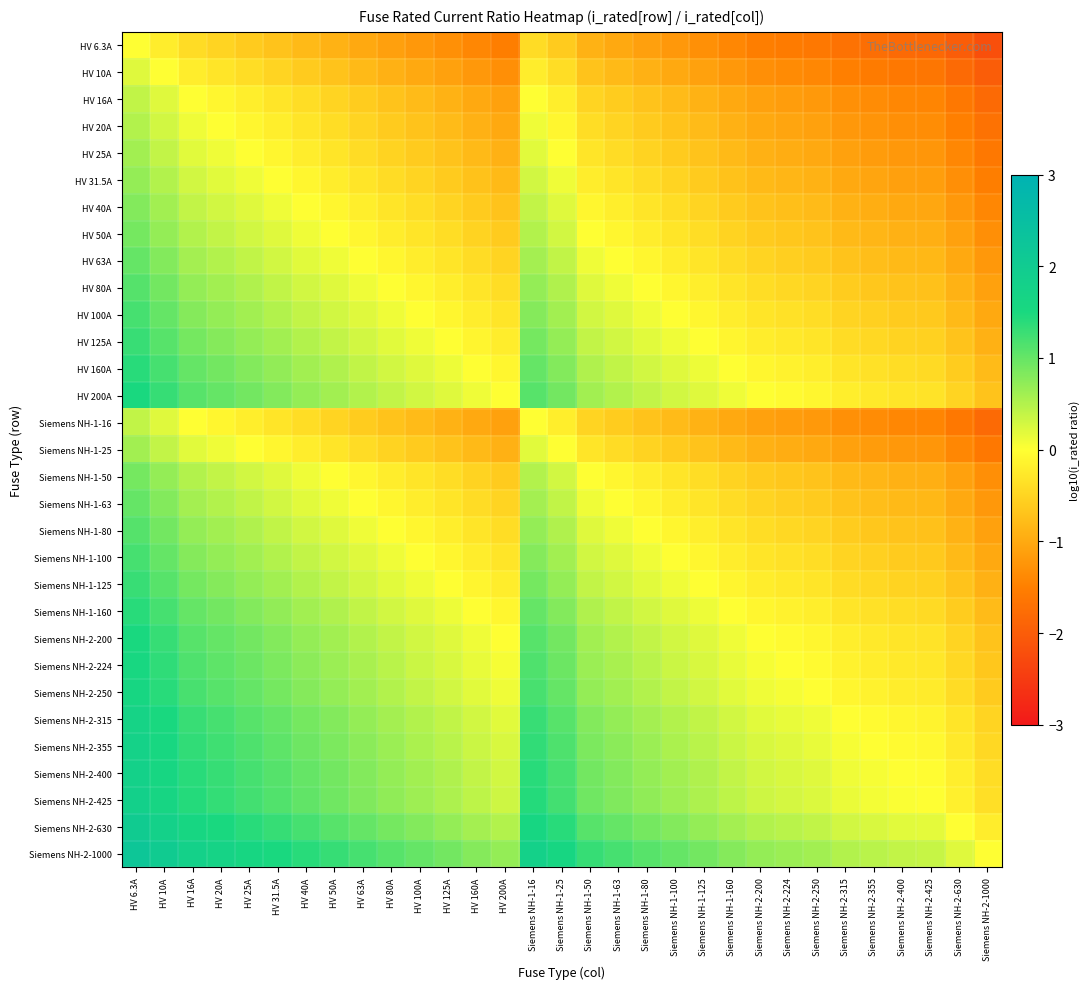

Reading left to right, what are all the values shown in this chart?

HV 6.3A: HV 6.3A=0.0	HV 10A=-0.2	HV 16A=-0.4	HV 20A=-0.5	HV 25A=-0.6	HV 31.5A=-0.7	HV 40A=-0.8	HV 50A=-0.9	HV 63A=-1.0	HV 80A=-1.1	HV 100A=-1.2	HV 125A=-1.3	HV 160A=-1.4	HV 200A=-1.5	Siemens NH-1-16=-0.4	Siemens NH-1-25=-0.6	Siemens NH-1-50=-0.9	Siemens NH-1-63=-1.0	Siemens NH-1-80=-1.1	Siemens NH-1-100=-1.2	Siemens NH-1-125=-1.3	Siemens NH-1-160=-1.4	Siemens NH-2-200=-1.5	Siemens NH-2-224=-1.6	Siemens NH-2-250=-1.6	Siemens NH-2-315=-1.7	Siemens NH-2-355=-1.8	Siemens NH-2-400=-1.8	Siemens NH-2-425=-1.8	Siemens NH-2-630=-2.0	Siemens NH-2-1000=-2.2
HV 10A: HV 6.3A=0.2	HV 10A=0.0	HV 16A=-0.2	HV 20A=-0.3	HV 25A=-0.4	HV 31.5A=-0.5	HV 40A=-0.6	HV 50A=-0.7	HV 63A=-0.8	HV 80A=-0.9	HV 100A=-1.0	HV 125A=-1.1	HV 160A=-1.2	HV 200A=-1.3	Siemens NH-1-16=-0.2	Siemens NH-1-25=-0.4	Siemens NH-1-50=-0.7	Siemens NH-1-63=-0.8	Siemens NH-1-80=-0.9	Siemens NH-1-100=-1.0	Siemens NH-1-125=-1.1	Siemens NH-1-160=-1.2	Siemens NH-2-200=-1.3	Siemens NH-2-224=-1.4	Siemens NH-2-250=-1.4	Siemens NH-2-315=-1.5	Siemens NH-2-355=-1.6	Siemens NH-2-400=-1.6	Siemens NH-2-425=-1.6	Siemens NH-2-630=-1.8	Siemens NH-2-1000=-2.0
HV 16A: HV 6.3A=0.4	HV 10A=0.2	HV 16A=0.0	HV 20A=-0.1	HV 25A=-0.2	HV 31.5A=-0.3	HV 40A=-0.4	HV 50A=-0.5	HV 63A=-0.6	HV 80A=-0.7	HV 100A=-0.8	HV 125A=-0.9	HV 160A=-1.0	HV 200A=-1.1	Siemens NH-1-16=0.0	Siemens NH-1-25=-0.2	Siemens NH-1-50=-0.5	Siemens NH-1-63=-0.6	Siemens NH-1-80=-0.7	Siemens NH-1-100=-0.8	Siemens NH-1-125=-0.9	Siemens NH-1-160=-1.0	Siemens NH-2-200=-1.1	Siemens NH-2-224=-1.1	Siemens NH-2-250=-1.2	Siemens NH-2-315=-1.3	Siemens NH-2-355=-1.3	Siemens NH-2-400=-1.4	Siemens NH-2-425=-1.4	Siemens NH-2-630=-1.6	Siemens NH-2-1000=-1.8
HV 20A: HV 6.3A=0.5	HV 10A=0.3	HV 16A=0.1	HV 20A=0.0	HV 25A=-0.1	HV 31.5A=-0.2	HV 40A=-0.3	HV 50A=-0.4	HV 63A=-0.5	HV 80A=-0.6	HV 100A=-0.7	HV 125A=-0.8	HV 160A=-0.9	HV 200A=-1.0	Siemens NH-1-16=0.1	Siemens NH-1-25=-0.1	Siemens NH-1-50=-0.4	Siemens NH-1-63=-0.5	Siemens NH-1-80=-0.6	Siemens NH-1-100=-0.7	Siemens NH-1-125=-0.8	Siemens NH-1-160=-0.9	Siemens NH-2-200=-1.0	Siemens NH-2-224=-1.0	Siemens NH-2-250=-1.1	Siemens NH-2-315=-1.2	Siemens NH-2-355=-1.2	Siemens NH-2-400=-1.3	Siemens NH-2-425=-1.3	Siemens NH-2-630=-1.5	Siemens NH-2-1000=-1.7
HV 25A: HV 6.3A=0.6	HV 10A=0.4	HV 16A=0.2	HV 20A=0.1	HV 25A=0.0	HV 31.5A=-0.1	HV 40A=-0.2	HV 50A=-0.3	HV 63A=-0.4	HV 80A=-0.5	HV 100A=-0.6	HV 125A=-0.7	HV 160A=-0.8	HV 200A=-0.9	Siemens NH-1-16=0.2	Siemens NH-1-25=0.0	Siemens NH-1-50=-0.3	Siemens NH-1-63=-0.4	Siemens NH-1-80=-0.5	Siemens NH-1-100=-0.6	Siemens NH-1-125=-0.7	Siemens NH-1-160=-0.8	Siemens NH-2-200=-0.9	Siemens NH-2-224=-1.0	Siemens NH-2-250=-1.0	Siemens NH-2-315=-1.1	Siemens NH-2-355=-1.2	Siemens NH-2-400=-1.2	Siemens NH-2-425=-1.2	Siemens NH-2-630=-1.4	Siemens NH-2-1000=-1.6
HV 31.5A: HV 6.3A=0.7	HV 10A=0.5	HV 16A=0.3	HV 20A=0.2	HV 25A=0.1	HV 31.5A=0.0	HV 40A=-0.1	HV 50A=-0.2	HV 63A=-0.3	HV 80A=-0.4	HV 100A=-0.5	HV 125A=-0.6	HV 160A=-0.7	HV 200A=-0.8	Siemens NH-1-16=0.3	Siemens NH-1-25=0.1	Siemens NH-1-50=-0.2	Siemens NH-1-63=-0.3	Siemens NH-1-80=-0.4	Siemens NH-1-100=-0.5	Siemens NH-1-125=-0.6	Siemens NH-1-160=-0.7	Siemens NH-2-200=-0.8	Siemens NH-2-224=-0.9	Siemens NH-2-250=-0.9	Siemens NH-2-315=-1.0	Siemens NH-2-355=-1.1	Siemens NH-2-400=-1.1	Siemens NH-2-425=-1.1	Siemens NH-2-630=-1.3	Siemens NH-2-1000=-1.5
HV 40A: HV 6.3A=0.8	HV 10A=0.6	HV 16A=0.4	HV 20A=0.3	HV 25A=0.2	HV 31.5A=0.1	HV 40A=0.0	HV 50A=-0.1	HV 63A=-0.2	HV 80A=-0.3	HV 100A=-0.4	HV 125A=-0.5	HV 160A=-0.6	HV 200A=-0.7	Siemens NH-1-16=0.4	Siemens NH-1-25=0.2	Siemens NH-1-50=-0.1	Siemens NH-1-63=-0.2	Siemens NH-1-80=-0.3	Siemens NH-1-100=-0.4	Siemens NH-1-125=-0.5	Siemens NH-1-160=-0.6	Siemens NH-2-200=-0.7	Siemens NH-2-224=-0.7	Siemens NH-2-250=-0.8	Siemens NH-2-315=-0.9	Siemens NH-2-355=-0.9	Siemens NH-2-400=-1.0	Siemens NH-2-425=-1.0	Siemens NH-2-630=-1.2	Siemens NH-2-1000=-1.4
HV 50A: HV 6.3A=0.9	HV 10A=0.7	HV 16A=0.5	HV 20A=0.4	HV 25A=0.3	HV 31.5A=0.2	HV 40A=0.1	HV 50A=0.0	HV 63A=-0.1	HV 80A=-0.2	HV 100A=-0.3	HV 125A=-0.4	HV 160A=-0.5	HV 200A=-0.6	Siemens NH-1-16=0.5	Siemens NH-1-25=0.3	Siemens NH-1-50=0.0	Siemens NH-1-63=-0.1	Siemens NH-1-80=-0.2	Siemens NH-1-100=-0.3	Siemens NH-1-125=-0.4	Siemens NH-1-160=-0.5	Siemens NH-2-200=-0.6	Siemens NH-2-224=-0.7	Siemens NH-2-250=-0.7	Siemens NH-2-315=-0.8	Siemens NH-2-355=-0.9	Siemens NH-2-400=-0.9	Siemens NH-2-425=-0.9	Siemens NH-2-630=-1.1	Siemens NH-2-1000=-1.3
HV 63A: HV 6.3A=1.0	HV 10A=0.8	HV 16A=0.6	HV 20A=0.5	HV 25A=0.4	HV 31.5A=0.3	HV 40A=0.2	HV 50A=0.1	HV 63A=0.0	HV 80A=-0.1	HV 100A=-0.2	HV 125A=-0.3	HV 160A=-0.4	HV 200A=-0.5	Siemens NH-1-16=0.6	Siemens NH-1-25=0.4	Siemens NH-1-50=0.1	Siemens NH-1-63=0.0	Siemens NH-1-80=-0.1	Siemens NH-1-100=-0.2	Siemens NH-1-125=-0.3	Siemens NH-1-160=-0.4	Siemens NH-2-200=-0.5	Siemens NH-2-224=-0.6	Siemens NH-2-250=-0.6	Siemens NH-2-315=-0.7	Siemens NH-2-355=-0.8	Siemens NH-2-400=-0.8	Siemens NH-2-425=-0.8	Siemens NH-2-630=-1.0	Siemens NH-2-1000=-1.2
HV 80A: HV 6.3A=1.1	HV 10A=0.9	HV 16A=0.7	HV 20A=0.6	HV 25A=0.5	HV 31.5A=0.4	HV 40A=0.3	HV 50A=0.2	HV 63A=0.1	HV 80A=0.0	HV 100A=-0.1	HV 125A=-0.2	HV 160A=-0.3	HV 200A=-0.4	Siemens NH-1-16=0.7	Siemens NH-1-25=0.5	Siemens NH-1-50=0.2	Siemens NH-1-63=0.1	Siemens NH-1-80=0.0	Siemens NH-1-100=-0.1	Siemens NH-1-125=-0.2	Siemens NH-1-160=-0.3	Siemens NH-2-200=-0.4	Siemens NH-2-224=-0.4	Siemens NH-2-250=-0.5	Siemens NH-2-315=-0.6	Siemens NH-2-355=-0.6	Siemens NH-2-400=-0.7	Siemens NH-2-425=-0.7	Siemens NH-2-630=-0.9	Siemens NH-2-1000=-1.1
HV 100A: HV 6.3A=1.2	HV 10A=1.0	HV 16A=0.8	HV 20A=0.7	HV 25A=0.6	HV 31.5A=0.5	HV 40A=0.4	HV 50A=0.3	HV 63A=0.2	HV 80A=0.1	HV 100A=0.0	HV 125A=-0.1	HV 160A=-0.2	HV 200A=-0.3	Siemens NH-1-16=0.8	Siemens NH-1-25=0.6	Siemens NH-1-50=0.3	Siemens NH-1-63=0.2	Siemens NH-1-80=0.1	Siemens NH-1-100=0.0	Siemens NH-1-125=-0.1	Siemens NH-1-160=-0.2	Siemens NH-2-200=-0.3	Siemens NH-2-224=-0.4	Siemens NH-2-250=-0.4	Siemens NH-2-315=-0.5	Siemens NH-2-355=-0.6	Siemens NH-2-400=-0.6	Siemens NH-2-425=-0.6	Siemens NH-2-630=-0.8	Siemens NH-2-1000=-1.0
HV 125A: HV 6.3A=1.3	HV 10A=1.1	HV 16A=0.9	HV 20A=0.8	HV 25A=0.7	HV 31.5A=0.6	HV 40A=0.5	HV 50A=0.4	HV 63A=0.3	HV 80A=0.2	HV 100A=0.1	HV 125A=0.0	HV 160A=-0.1	HV 200A=-0.2	Siemens NH-1-16=0.9	Siemens NH-1-25=0.7	Siemens NH-1-50=0.4	Siemens NH-1-63=0.3	Siemens NH-1-80=0.2	Siemens NH-1-100=0.1	Siemens NH-1-125=0.0	Siemens NH-1-160=-0.1	Siemens NH-2-200=-0.2	Siemens NH-2-224=-0.3	Siemens NH-2-250=-0.3	Siemens NH-2-315=-0.4	Siemens NH-2-355=-0.5	Siemens NH-2-400=-0.5	Siemens NH-2-425=-0.5	Siemens NH-2-630=-0.7	Siemens NH-2-1000=-0.9
HV 160A: HV 6.3A=1.4	HV 10A=1.2	HV 16A=1.0	HV 20A=0.9	HV 25A=0.8	HV 31.5A=0.7	HV 40A=0.6	HV 50A=0.5	HV 63A=0.4	HV 80A=0.3	HV 100A=0.2	HV 125A=0.1	HV 160A=0.0	HV 200A=-0.1	Siemens NH-1-16=1.0	Siemens NH-1-25=0.8	Siemens NH-1-50=0.5	Siemens NH-1-63=0.4	Siemens NH-1-80=0.3	Siemens NH-1-100=0.2	Siemens NH-1-125=0.1	Siemens NH-1-160=0.0	Siemens NH-2-200=-0.1	Siemens NH-2-224=-0.1	Siemens NH-2-250=-0.2	Siemens NH-2-315=-0.3	Siemens NH-2-355=-0.3	Siemens NH-2-400=-0.4	Siemens NH-2-425=-0.4	Siemens NH-2-630=-0.6	Siemens NH-2-1000=-0.8
HV 200A: HV 6.3A=1.5	HV 10A=1.3	HV 16A=1.1	HV 20A=1.0	HV 25A=0.9	HV 31.5A=0.8	HV 40A=0.7	HV 50A=0.6	HV 63A=0.5	HV 80A=0.4	HV 100A=0.3	HV 125A=0.2	HV 160A=0.1	HV 200A=0.0	Siemens NH-1-16=1.1	Siemens NH-1-25=0.9	Siemens NH-1-50=0.6	Siemens NH-1-63=0.5	Siemens NH-1-80=0.4	Siemens NH-1-100=0.3	Siemens NH-1-125=0.2	Siemens NH-1-160=0.1	Siemens NH-2-200=0.0	Siemens NH-2-224=-0.0	Siemens NH-2-250=-0.1	Siemens NH-2-315=-0.2	Siemens NH-2-355=-0.2	Siemens NH-2-400=-0.3	Siemens NH-2-425=-0.3	Siemens NH-2-630=-0.5	Siemens NH-2-1000=-0.7
Siemens NH-1-16: HV 6.3A=0.4	HV 10A=0.2	HV 16A=0.0	HV 20A=-0.1	HV 25A=-0.2	HV 31.5A=-0.3	HV 40A=-0.4	HV 50A=-0.5	HV 63A=-0.6	HV 80A=-0.7	HV 100A=-0.8	HV 125A=-0.9	HV 160A=-1.0	HV 200A=-1.1	Siemens NH-1-16=0.0	Siemens NH-1-25=-0.2	Siemens NH-1-50=-0.5	Siemens NH-1-63=-0.6	Siemens NH-1-80=-0.7	Siemens NH-1-100=-0.8	Siemens NH-1-125=-0.9	Siemens NH-1-160=-1.0	Siemens NH-2-200=-1.1	Siemens NH-2-224=-1.1	Siemens NH-2-250=-1.2	Siemens NH-2-315=-1.3	Siemens NH-2-355=-1.3	Siemens NH-2-400=-1.4	Siemens NH-2-425=-1.4	Siemens NH-2-630=-1.6	Siemens NH-2-1000=-1.8
Siemens NH-1-25: HV 6.3A=0.6	HV 10A=0.4	HV 16A=0.2	HV 20A=0.1	HV 25A=0.0	HV 31.5A=-0.1	HV 40A=-0.2	HV 50A=-0.3	HV 63A=-0.4	HV 80A=-0.5	HV 100A=-0.6	HV 125A=-0.7	HV 160A=-0.8	HV 200A=-0.9	Siemens NH-1-16=0.2	Siemens NH-1-25=0.0	Siemens NH-1-50=-0.3	Siemens NH-1-63=-0.4	Siemens NH-1-80=-0.5	Siemens NH-1-100=-0.6	Siemens NH-1-125=-0.7	Siemens NH-1-160=-0.8	Siemens NH-2-200=-0.9	Siemens NH-2-224=-1.0	Siemens NH-2-250=-1.0	Siemens NH-2-315=-1.1	Siemens NH-2-355=-1.2	Siemens NH-2-400=-1.2	Siemens NH-2-425=-1.2	Siemens NH-2-630=-1.4	Siemens NH-2-1000=-1.6
Siemens NH-1-50: HV 6.3A=0.9	HV 10A=0.7	HV 16A=0.5	HV 20A=0.4	HV 25A=0.3	HV 31.5A=0.2	HV 40A=0.1	HV 50A=0.0	HV 63A=-0.1	HV 80A=-0.2	HV 100A=-0.3	HV 125A=-0.4	HV 160A=-0.5	HV 200A=-0.6	Siemens NH-1-16=0.5	Siemens NH-1-25=0.3	Siemens NH-1-50=0.0	Siemens NH-1-63=-0.1	Siemens NH-1-80=-0.2	Siemens NH-1-100=-0.3	Siemens NH-1-125=-0.4	Siemens NH-1-160=-0.5	Siemens NH-2-200=-0.6	Siemens NH-2-224=-0.7	Siemens NH-2-250=-0.7	Siemens NH-2-315=-0.8	Siemens NH-2-355=-0.9	Siemens NH-2-400=-0.9	Siemens NH-2-425=-0.9	Siemens NH-2-630=-1.1	Siemens NH-2-1000=-1.3
Siemens NH-1-63: HV 6.3A=1.0	HV 10A=0.8	HV 16A=0.6	HV 20A=0.5	HV 25A=0.4	HV 31.5A=0.3	HV 40A=0.2	HV 50A=0.1	HV 63A=0.0	HV 80A=-0.1	HV 100A=-0.2	HV 125A=-0.3	HV 160A=-0.4	HV 200A=-0.5	Siemens NH-1-16=0.6	Siemens NH-1-25=0.4	Siemens NH-1-50=0.1	Siemens NH-1-63=0.0	Siemens NH-1-80=-0.1	Siemens NH-1-100=-0.2	Siemens NH-1-125=-0.3	Siemens NH-1-160=-0.4	Siemens NH-2-200=-0.5	Siemens NH-2-224=-0.6	Siemens NH-2-250=-0.6	Siemens NH-2-315=-0.7	Siemens NH-2-355=-0.8	Siemens NH-2-400=-0.8	Siemens NH-2-425=-0.8	Siemens NH-2-630=-1.0	Siemens NH-2-1000=-1.2
Siemens NH-1-80: HV 6.3A=1.1	HV 10A=0.9	HV 16A=0.7	HV 20A=0.6	HV 25A=0.5	HV 31.5A=0.4	HV 40A=0.3	HV 50A=0.2	HV 63A=0.1	HV 80A=0.0	HV 100A=-0.1	HV 125A=-0.2	HV 160A=-0.3	HV 200A=-0.4	Siemens NH-1-16=0.7	Siemens NH-1-25=0.5	Siemens NH-1-50=0.2	Siemens NH-1-63=0.1	Siemens NH-1-80=0.0	Siemens NH-1-100=-0.1	Siemens NH-1-125=-0.2	Siemens NH-1-160=-0.3	Siemens NH-2-200=-0.4	Siemens NH-2-224=-0.4	Siemens NH-2-250=-0.5	Siemens NH-2-315=-0.6	Siemens NH-2-355=-0.6	Siemens NH-2-400=-0.7	Siemens NH-2-425=-0.7	Siemens NH-2-630=-0.9	Siemens NH-2-1000=-1.1
Siemens NH-1-100: HV 6.3A=1.2	HV 10A=1.0	HV 16A=0.8	HV 20A=0.7	HV 25A=0.6	HV 31.5A=0.5	HV 40A=0.4	HV 50A=0.3	HV 63A=0.2	HV 80A=0.1	HV 100A=0.0	HV 125A=-0.1	HV 160A=-0.2	HV 200A=-0.3	Siemens NH-1-16=0.8	Siemens NH-1-25=0.6	Siemens NH-1-50=0.3	Siemens NH-1-63=0.2	Siemens NH-1-80=0.1	Siemens NH-1-100=0.0	Siemens NH-1-125=-0.1	Siemens NH-1-160=-0.2	Siemens NH-2-200=-0.3	Siemens NH-2-224=-0.4	Siemens NH-2-250=-0.4	Siemens NH-2-315=-0.5	Siemens NH-2-355=-0.6	Siemens NH-2-400=-0.6	Siemens NH-2-425=-0.6	Siemens NH-2-630=-0.8	Siemens NH-2-1000=-1.0
Siemens NH-1-125: HV 6.3A=1.3	HV 10A=1.1	HV 16A=0.9	HV 20A=0.8	HV 25A=0.7	HV 31.5A=0.6	HV 40A=0.5	HV 50A=0.4	HV 63A=0.3	HV 80A=0.2	HV 100A=0.1	HV 125A=0.0	HV 160A=-0.1	HV 200A=-0.2	Siemens NH-1-16=0.9	Siemens NH-1-25=0.7	Siemens NH-1-50=0.4	Siemens NH-1-63=0.3	Siemens NH-1-80=0.2	Siemens NH-1-100=0.1	Siemens NH-1-125=0.0	Siemens NH-1-160=-0.1	Siemens NH-2-200=-0.2	Siemens NH-2-224=-0.3	Siemens NH-2-250=-0.3	Siemens NH-2-315=-0.4	Siemens NH-2-355=-0.5	Siemens NH-2-400=-0.5	Siemens NH-2-425=-0.5	Siemens NH-2-630=-0.7	Siemens NH-2-1000=-0.9
Siemens NH-1-160: HV 6.3A=1.4	HV 10A=1.2	HV 16A=1.0	HV 20A=0.9	HV 25A=0.8	HV 31.5A=0.7	HV 40A=0.6	HV 50A=0.5	HV 63A=0.4	HV 80A=0.3	HV 100A=0.2	HV 125A=0.1	HV 160A=0.0	HV 200A=-0.1	Siemens NH-1-16=1.0	Siemens NH-1-25=0.8	Siemens NH-1-50=0.5	Siemens NH-1-63=0.4	Siemens NH-1-80=0.3	Siemens NH-1-100=0.2	Siemens NH-1-125=0.1	Siemens NH-1-160=0.0	Siemens NH-2-200=-0.1	Siemens NH-2-224=-0.1	Siemens NH-2-250=-0.2	Siemens NH-2-315=-0.3	Siemens NH-2-355=-0.3	Siemens NH-2-400=-0.4	Siemens NH-2-425=-0.4	Siemens NH-2-630=-0.6	Siemens NH-2-1000=-0.8
Siemens NH-2-200: HV 6.3A=1.5	HV 10A=1.3	HV 16A=1.1	HV 20A=1.0	HV 25A=0.9	HV 31.5A=0.8	HV 40A=0.7	HV 50A=0.6	HV 63A=0.5	HV 80A=0.4	HV 100A=0.3	HV 125A=0.2	HV 160A=0.1	HV 200A=0.0	Siemens NH-1-16=1.1	Siemens NH-1-25=0.9	Siemens NH-1-50=0.6	Siemens NH-1-63=0.5	Siemens NH-1-80=0.4	Siemens NH-1-100=0.3	Siemens NH-1-125=0.2	Siemens NH-1-160=0.1	Siemens NH-2-200=0.0	Siemens NH-2-224=-0.0	Siemens NH-2-250=-0.1	Siemens NH-2-315=-0.2	Siemens NH-2-355=-0.2	Siemens NH-2-400=-0.3	Siemens NH-2-425=-0.3	Siemens NH-2-630=-0.5	Siemens NH-2-1000=-0.7
Siemens NH-2-224: HV 6.3A=1.6	HV 10A=1.4	HV 16A=1.1	HV 20A=1.0	HV 25A=1.0	HV 31.5A=0.9	HV 40A=0.7	HV 50A=0.7	HV 63A=0.6	HV 80A=0.4	HV 100A=0.4	HV 125A=0.3	HV 160A=0.1	HV 200A=0.0	Siemens NH-1-16=1.1	Siemens NH-1-25=1.0	Siemens NH-1-50=0.7	Siemens NH-1-63=0.6	Siemens NH-1-80=0.4	Siemens NH-1-100=0.4	Siemens NH-1-125=0.3	Siemens NH-1-160=0.1	Siemens NH-2-200=0.0	Siemens NH-2-224=0.0	Siemens NH-2-250=-0.0	Siemens NH-2-315=-0.1	Siemens NH-2-355=-0.2	Siemens NH-2-400=-0.3	Siemens NH-2-425=-0.3	Siemens NH-2-630=-0.4	Siemens NH-2-1000=-0.6
Siemens NH-2-250: HV 6.3A=1.6	HV 10A=1.4	HV 16A=1.2	HV 20A=1.1	HV 25A=1.0	HV 31.5A=0.9	HV 40A=0.8	HV 50A=0.7	HV 63A=0.6	HV 80A=0.5	HV 100A=0.4	HV 125A=0.3	HV 160A=0.2	HV 200A=0.1	Siemens NH-1-16=1.2	Siemens NH-1-25=1.0	Siemens NH-1-50=0.7	Siemens NH-1-63=0.6	Siemens NH-1-80=0.5	Siemens NH-1-100=0.4	Siemens NH-1-125=0.3	Siemens NH-1-160=0.2	Siemens NH-2-200=0.1	Siemens NH-2-224=0.0	Siemens NH-2-250=0.0	Siemens NH-2-315=-0.1	Siemens NH-2-355=-0.2	Siemens NH-2-400=-0.2	Siemens NH-2-425=-0.2	Siemens NH-2-630=-0.4	Siemens NH-2-1000=-0.6
Siemens NH-2-315: HV 6.3A=1.7	HV 10A=1.5	HV 16A=1.3	HV 20A=1.2	HV 25A=1.1	HV 31.5A=1.0	HV 40A=0.9	HV 50A=0.8	HV 63A=0.7	HV 80A=0.6	HV 100A=0.5	HV 125A=0.4	HV 160A=0.3	HV 200A=0.2	Siemens NH-1-16=1.3	Siemens NH-1-25=1.1	Siemens NH-1-50=0.8	Siemens NH-1-63=0.7	Siemens NH-1-80=0.6	Siemens NH-1-100=0.5	Siemens NH-1-125=0.4	Siemens NH-1-160=0.3	Siemens NH-2-200=0.2	Siemens NH-2-224=0.1	Siemens NH-2-250=0.1	Siemens NH-2-315=0.0	Siemens NH-2-355=-0.1	Siemens NH-2-400=-0.1	Siemens NH-2-425=-0.1	Siemens NH-2-630=-0.3	Siemens NH-2-1000=-0.5
Siemens NH-2-355: HV 6.3A=1.8	HV 10A=1.6	HV 16A=1.3	HV 20A=1.2	HV 25A=1.2	HV 31.5A=1.1	HV 40A=0.9	HV 50A=0.9	HV 63A=0.8	HV 80A=0.6	HV 100A=0.6	HV 125A=0.5	HV 160A=0.3	HV 200A=0.2	Siemens NH-1-16=1.3	Siemens NH-1-25=1.2	Siemens NH-1-50=0.9	Siemens NH-1-63=0.8	Siemens NH-1-80=0.6	Siemens NH-1-100=0.6	Siemens NH-1-125=0.5	Siemens NH-1-160=0.3	Siemens NH-2-200=0.2	Siemens NH-2-224=0.2	Siemens NH-2-250=0.2	Siemens NH-2-315=0.1	Siemens NH-2-355=0.0	Siemens NH-2-400=-0.1	Siemens NH-2-425=-0.1	Siemens NH-2-630=-0.2	Siemens NH-2-1000=-0.4
Siemens NH-2-400: HV 6.3A=1.8	HV 10A=1.6	HV 16A=1.4	HV 20A=1.3	HV 25A=1.2	HV 31.5A=1.1	HV 40A=1.0	HV 50A=0.9	HV 63A=0.8	HV 80A=0.7	HV 100A=0.6	HV 125A=0.5	HV 160A=0.4	HV 200A=0.3	Siemens NH-1-16=1.4	Siemens NH-1-25=1.2	Siemens NH-1-50=0.9	Siemens NH-1-63=0.8	Siemens NH-1-80=0.7	Siemens NH-1-100=0.6	Siemens NH-1-125=0.5	Siemens NH-1-160=0.4	Siemens NH-2-200=0.3	Siemens NH-2-224=0.3	Siemens NH-2-250=0.2	Siemens NH-2-315=0.1	Siemens NH-2-355=0.1	Siemens NH-2-400=0.0	Siemens NH-2-425=-0.0	Siemens NH-2-630=-0.2	Siemens NH-2-1000=-0.4
Siemens NH-2-425: HV 6.3A=1.8	HV 10A=1.6	HV 16A=1.4	HV 20A=1.3	HV 25A=1.2	HV 31.5A=1.1	HV 40A=1.0	HV 50A=0.9	HV 63A=0.8	HV 80A=0.7	HV 100A=0.6	HV 125A=0.5	HV 160A=0.4	HV 200A=0.3	Siemens NH-1-16=1.4	Siemens NH-1-25=1.2	Siemens NH-1-50=0.9	Siemens NH-1-63=0.8	Siemens NH-1-80=0.7	Siemens NH-1-100=0.6	Siemens NH-1-125=0.5	Siemens NH-1-160=0.4	Siemens NH-2-200=0.3	Siemens NH-2-224=0.3	Siemens NH-2-250=0.2	Siemens NH-2-315=0.1	Siemens NH-2-355=0.1	Siemens NH-2-400=0.0	Siemens NH-2-425=0.0	Siemens NH-2-630=-0.2	Siemens NH-2-1000=-0.4
Siemens NH-2-630: HV 6.3A=2.0	HV 10A=1.8	HV 16A=1.6	HV 20A=1.5	HV 25A=1.4	HV 31.5A=1.3	HV 40A=1.2	HV 50A=1.1	HV 63A=1.0	HV 80A=0.9	HV 100A=0.8	HV 125A=0.7	HV 160A=0.6	HV 200A=0.5	Siemens NH-1-16=1.6	Siemens NH-1-25=1.4	Siemens NH-1-50=1.1	Siemens NH-1-63=1.0	Siemens NH-1-80=0.9	Siemens NH-1-100=0.8	Siemens NH-1-125=0.7	Siemens NH-1-160=0.6	Siemens NH-2-200=0.5	Siemens NH-2-224=0.4	Siemens NH-2-250=0.4	Siemens NH-2-315=0.3	Siemens NH-2-355=0.2	Siemens NH-2-400=0.2	Siemens NH-2-425=0.2	Siemens NH-2-630=0.0	Siemens NH-2-1000=-0.2
Siemens NH-2-1000: HV 6.3A=2.2	HV 10A=2.0	HV 16A=1.8	HV 20A=1.7	HV 25A=1.6	HV 31.5A=1.5	HV 40A=1.4	HV 50A=1.3	HV 63A=1.2	HV 80A=1.1	HV 100A=1.0	HV 125A=0.9	HV 160A=0.8	HV 200A=0.7	Siemens NH-1-16=1.8	Siemens NH-1-25=1.6	Siemens NH-1-50=1.3	Siemens NH-1-63=1.2	Siemens NH-1-80=1.1	Siemens NH-1-100=1.0	Siemens NH-1-125=0.9	Siemens NH-1-160=0.8	Siemens NH-2-200=0.7	Siemens NH-2-224=0.6	Siemens NH-2-250=0.6	Siemens NH-2-315=0.5	Siemens NH-2-355=0.4	Siemens NH-2-400=0.4	Siemens NH-2-425=0.4	Siemens NH-2-630=0.2	Siemens NH-2-1000=0.0